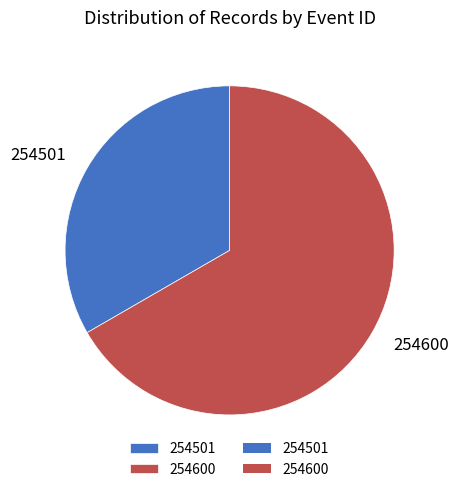

Combined, do 254600 and 254501 account for over 50%?

Yes